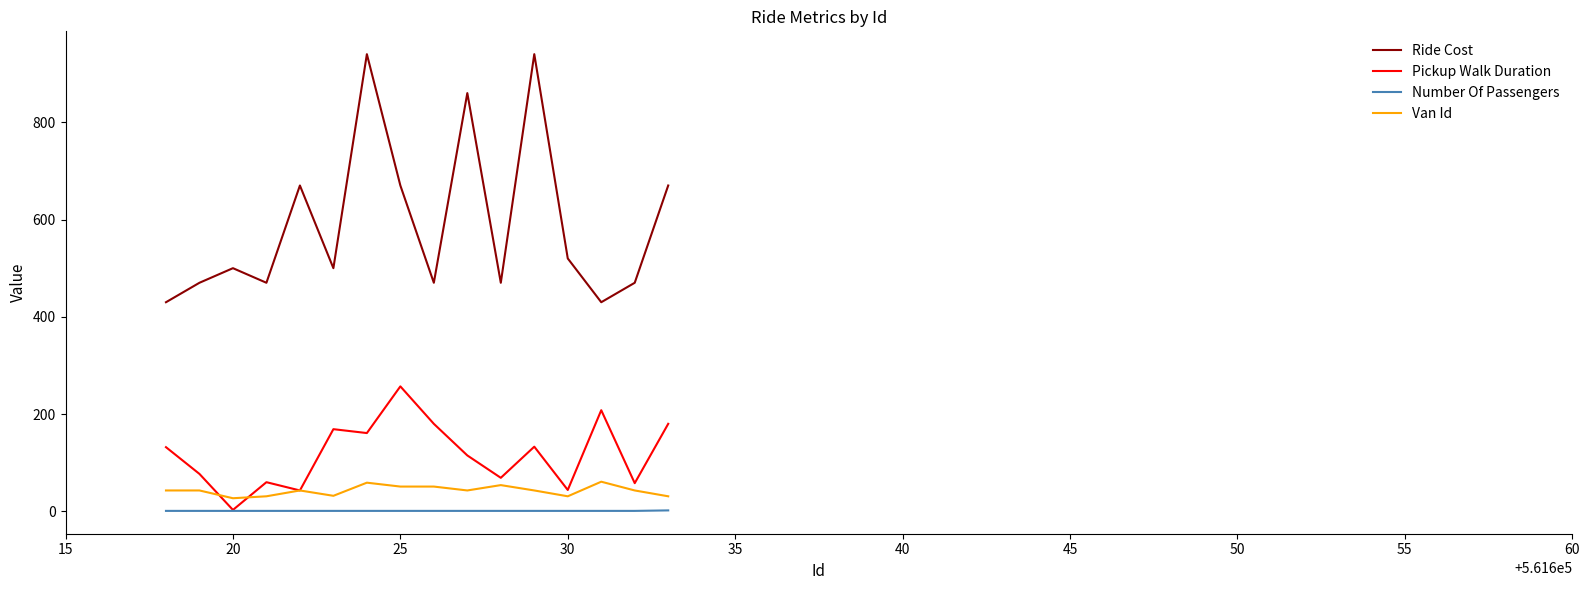

Which series has the widest spread of values?

Ride Cost